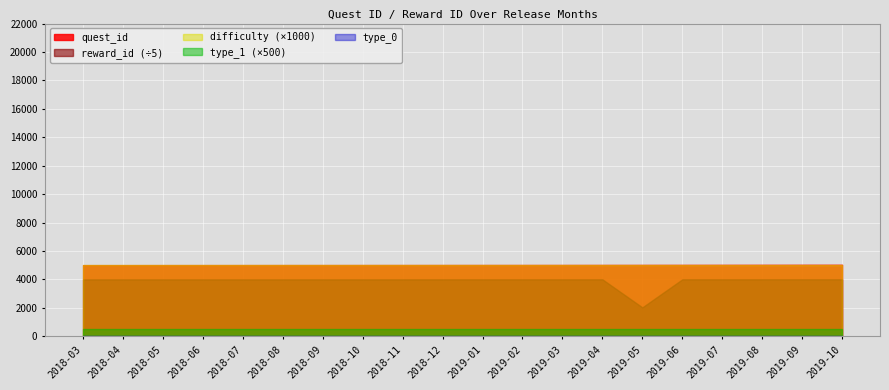

True or false: difficulty and type_0 intersect in this chart.

False